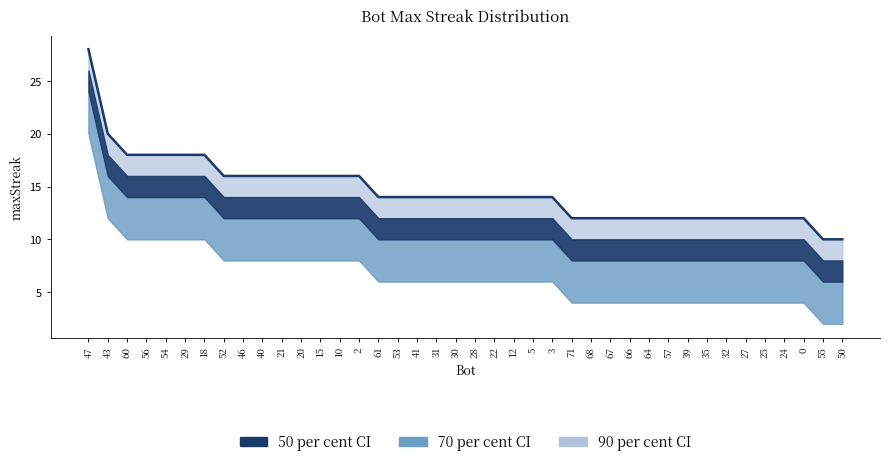

List the labels in order of value, smallest first.

55, 50, 71, 68, 67, 66, 64, 57, 39, 35, 32, 27, 25, 24, 0, 61, 53, 41, 31, 30, 28, 22, 12, 5, 3, 52, 46, 40, 21, 20, 15, 10, 2, 60, 56, 54, 29, 18, 43, 47